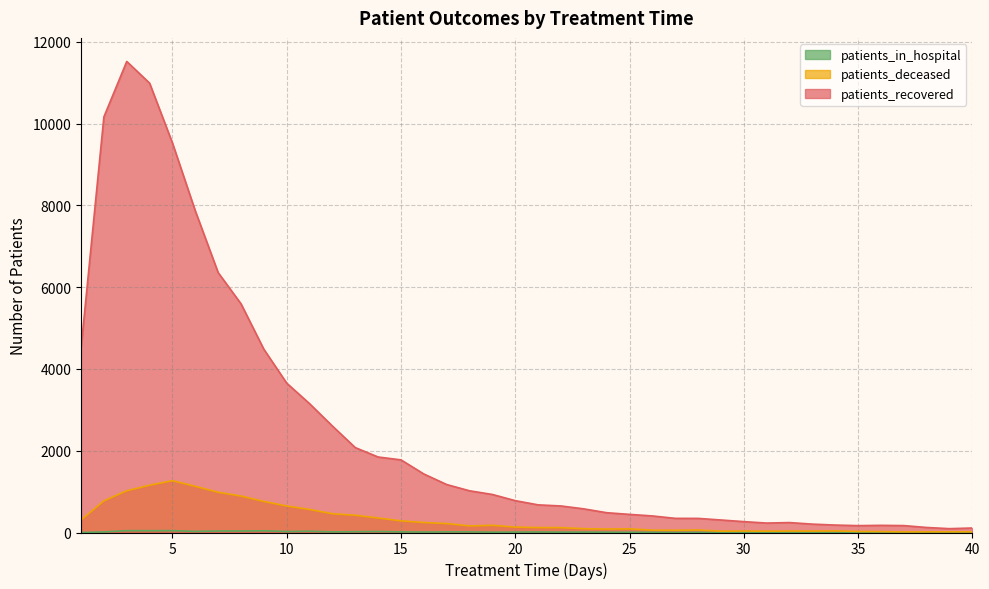

Reading left to right, extract all data points from this chart.

patients_recovered: 1=4503	2=10162	3=11518	4=10987	5=9524	6=7863	7=6355	8=5592	9=4480	10=3652	11=3150	12=2603	13=2076	14=1846	15=1776	16=1431	17=1173	18=1020	19=930	20=779	21=676	22=649	23=578	24=484	25=443	26=405	27=346	28=345	29=306	30=266	31=231	32=243	33=205	34=182	35=168	36=175	37=169	38=123	39=94	40=110
patients_deceased: 1=306	2=773	3=1020	4=1156	5=1268	6=1129	7=984	8=891	9=760	10=648	11=563	12=459	13=422	14=354	15=285	16=244	17=219	18=161	19=175	20=132	21=121	22=119	23=93	24=85	25=89	26=57	27=55	28=61	29=34	30=36	31=33	32=36	33=35	34=39	35=26	36=22	37=15	38=16	39=16	40=16
patients_in_hospital: 1=0	2=14	3=45	4=44	5=46	6=26	7=37	8=37	9=42	10=23	11=31	12=15	13=20	14=24	15=15	16=11	17=15	18=15	19=8	20=10	21=13	22=9	23=10	24=8	25=6	26=5	27=2	28=3	29=1	30=9	31=6	32=5	33=1	34=3	35=2	36=1	37=0	38=3	39=4	40=2